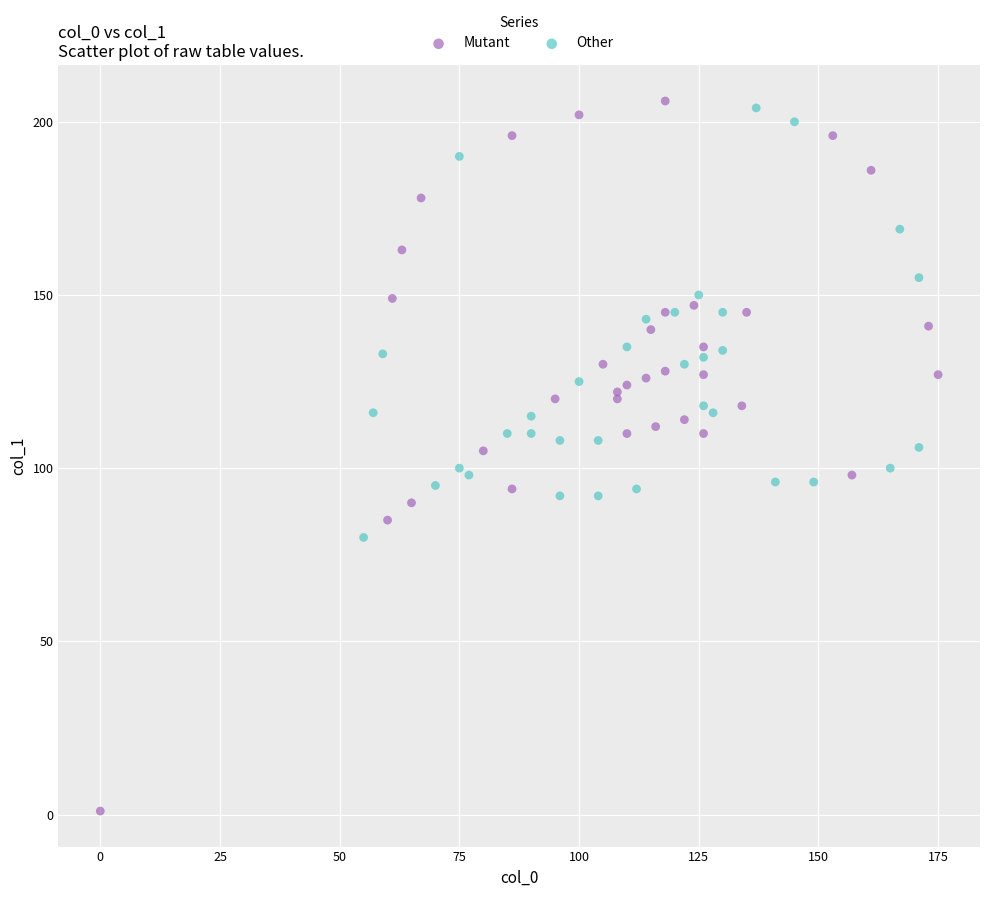

What are all the series names shown in the legend?

Mutant, Other